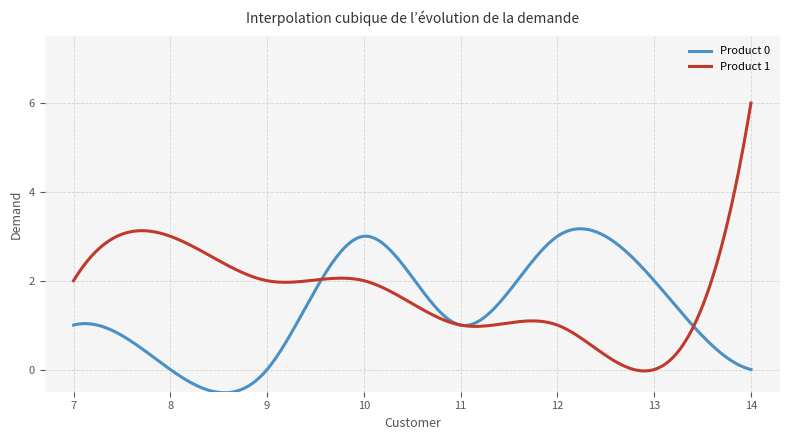

What is the highest value of the Product 0 series?

3.2